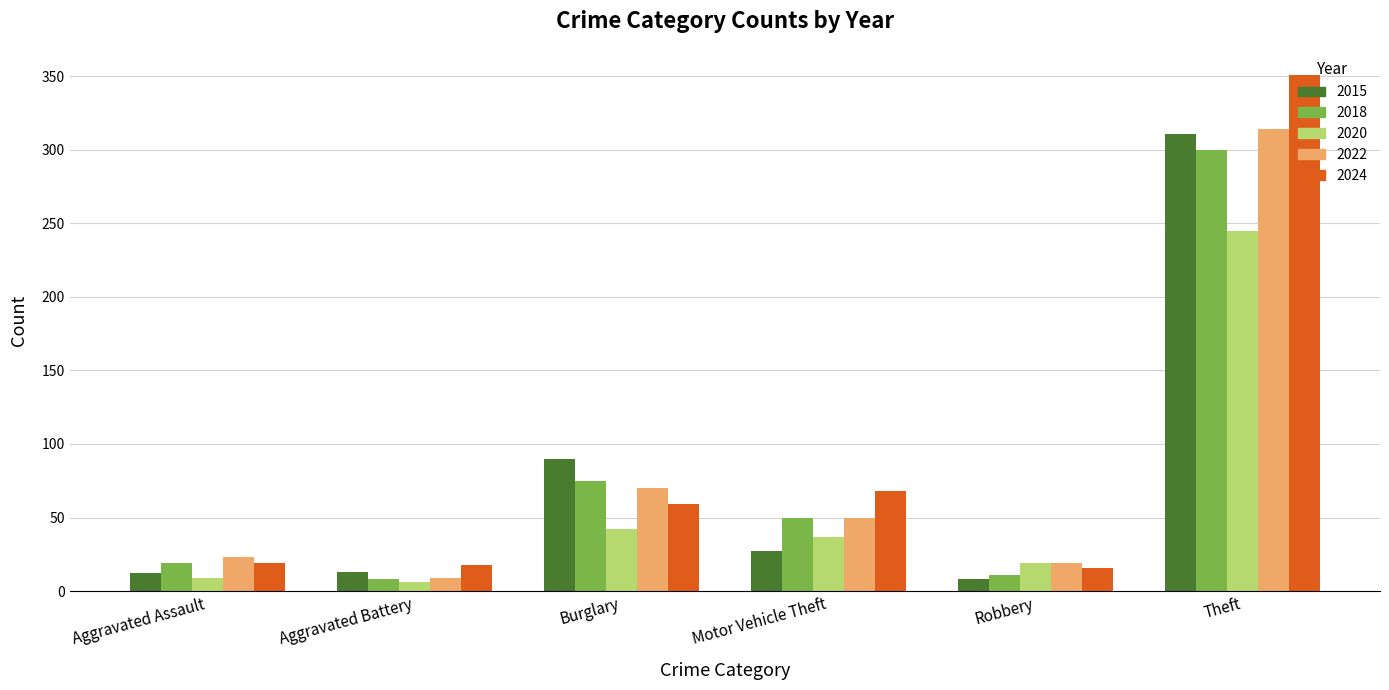

How many distinct data groups are displayed?

5